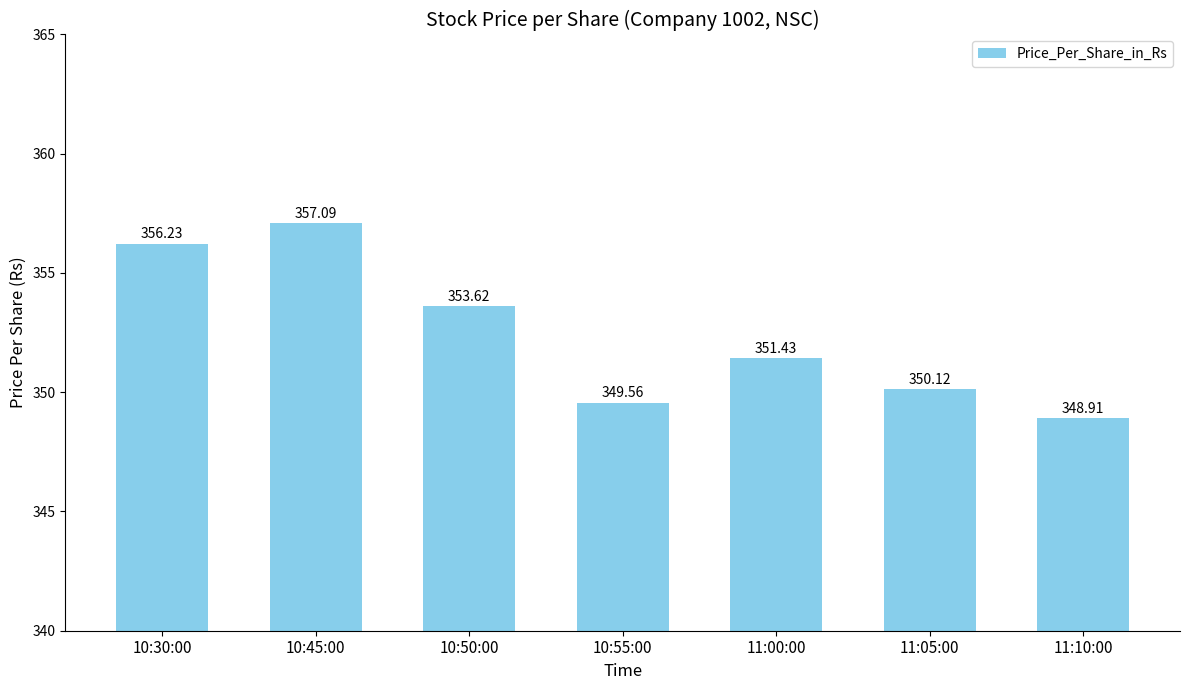

What is the change in value from 10:30:00 to 11:10:00?

-7.3